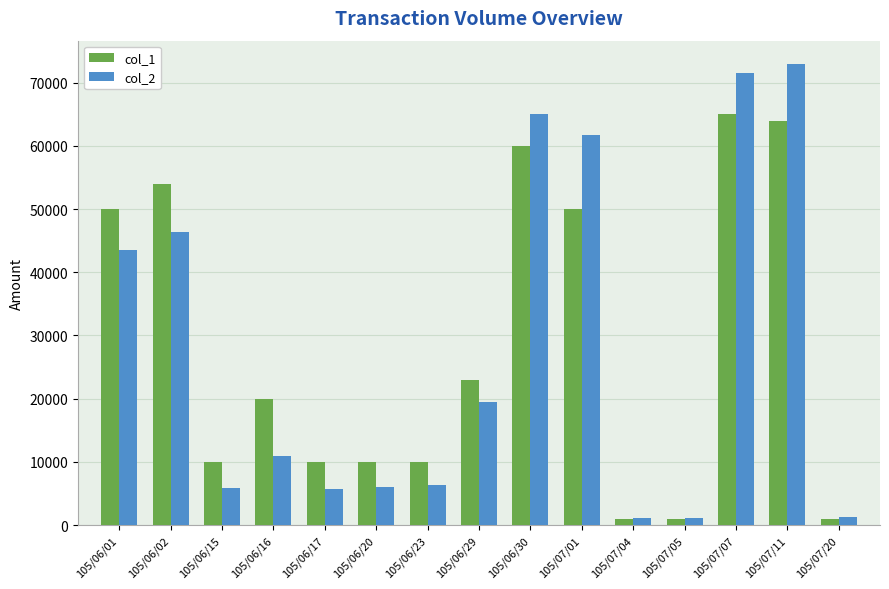

How many categories are shown in the chart?

15